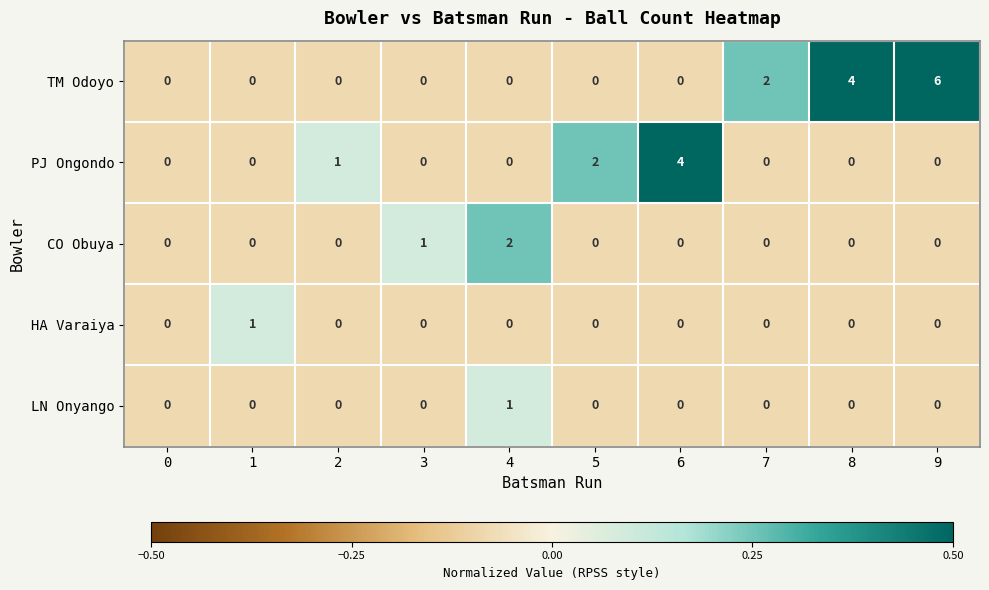

The value of CO Obuya at 2 is -1. True or false?

False